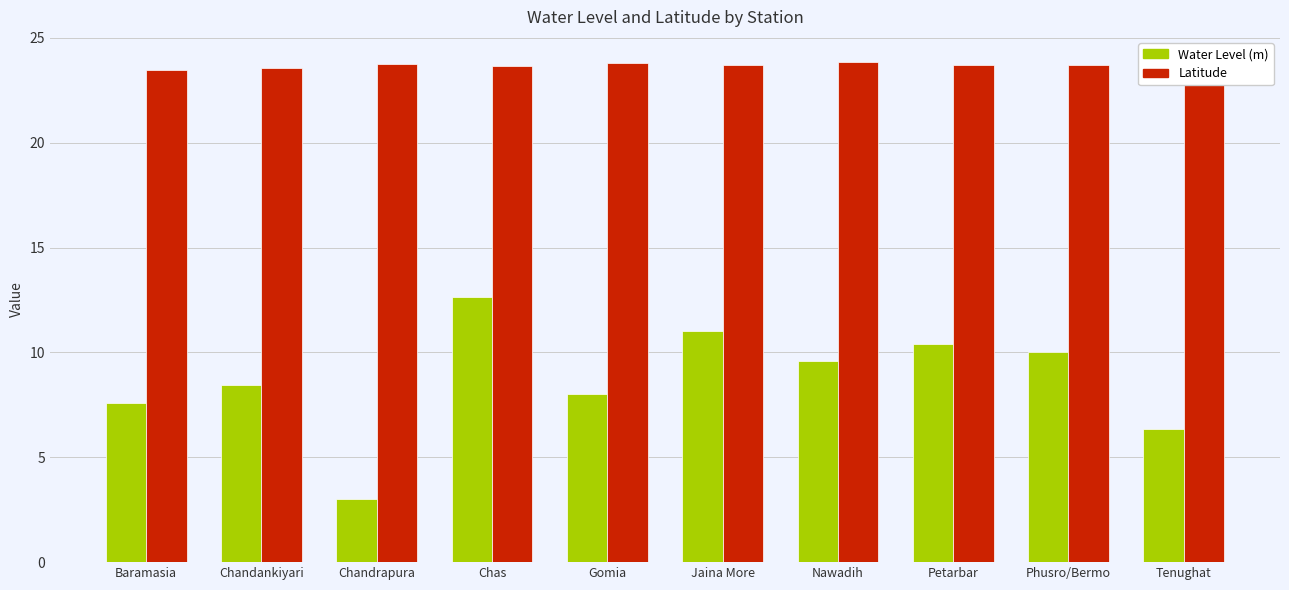

At which category is the sum across all series the highest?

Chas